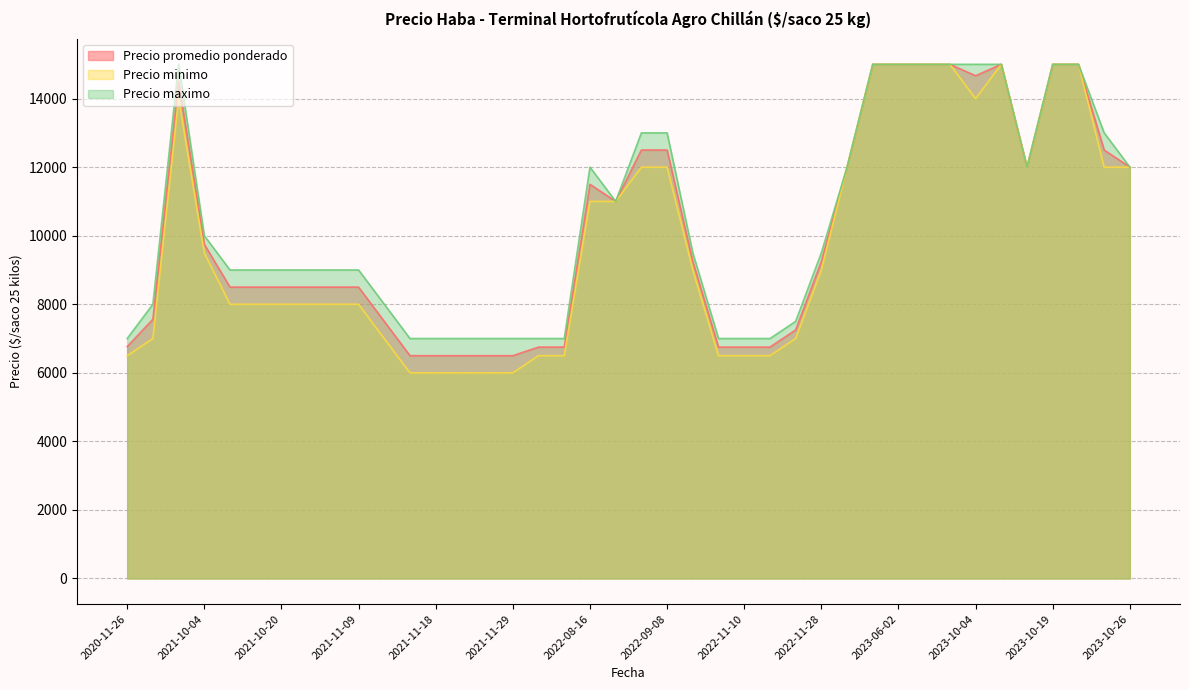

How many lines are shown in the chart?

3